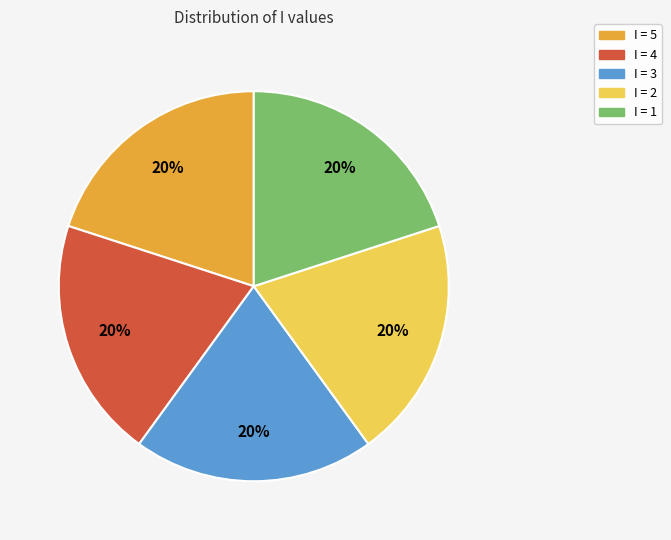

Does any single category account for the majority?

No